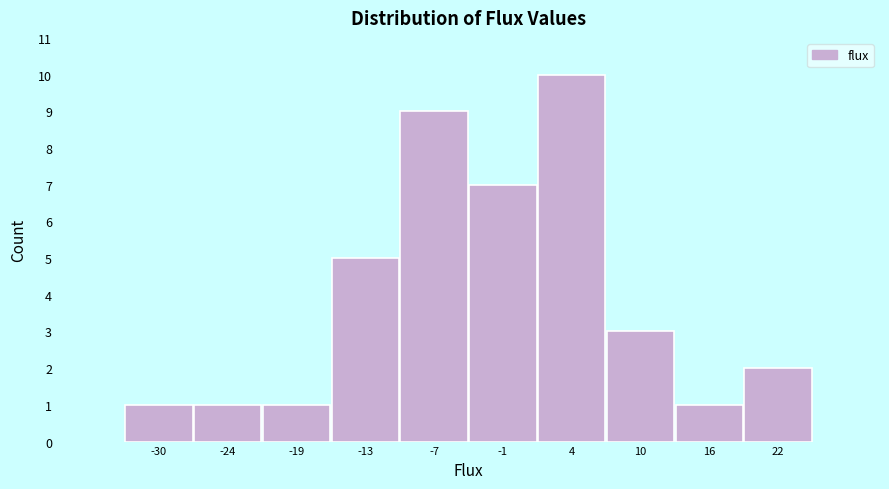

Reading left to right, list every bar in this chart as the range it spans on the x-axis followed by its height. Neither the bar edges nor the heights are printed on the chart, so give them approximately, as read against the axes.

-33 to -27: 1
-27 to -22: 1
-22 to -16: 1
-16 to -10: 5
-10 to -4: 9
-4 to 1: 7
1 to 7: 10
7 to 13: 3
13 to 19: 1
19 to 25: 2